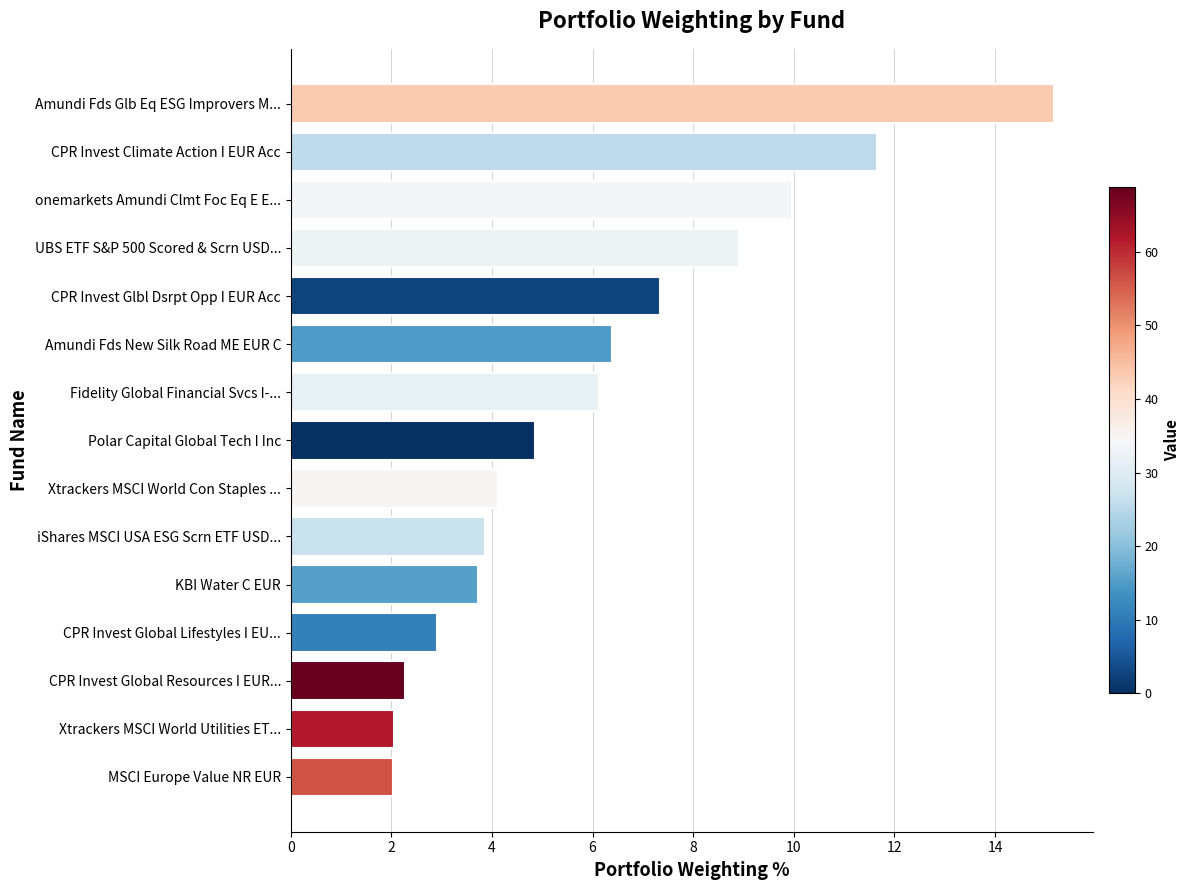

Reading top to bottom, list all the values displayed in this chart.

15.2	11.7	10.0	8.9	7.3	6.4	6.1	4.9	4.1	3.9	3.7	2.9	2.3	2.0	2.0